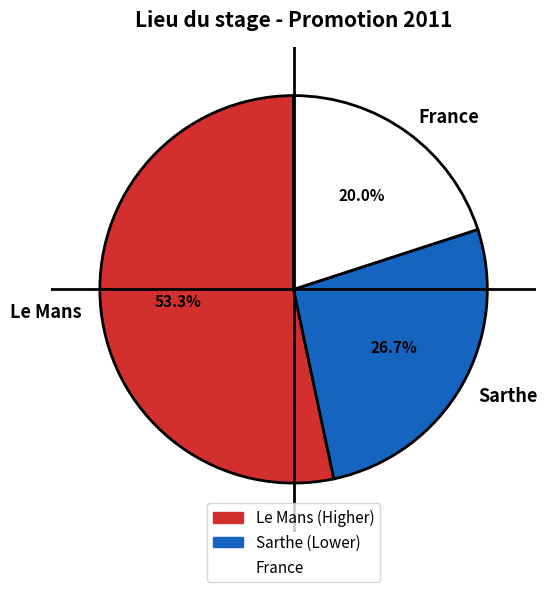

Which category has the smallest portion of the pie?

France